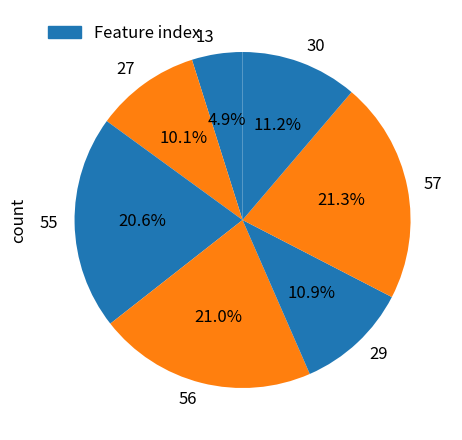

Is there any slice that represents more than half of the pie?

No